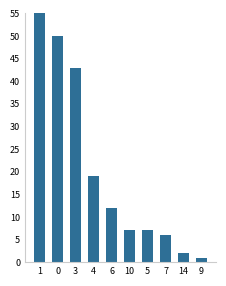

Rank the categories by value from highest to lowest.

1, 0, 3, 4, 6, 10, 5, 7, 14, 9